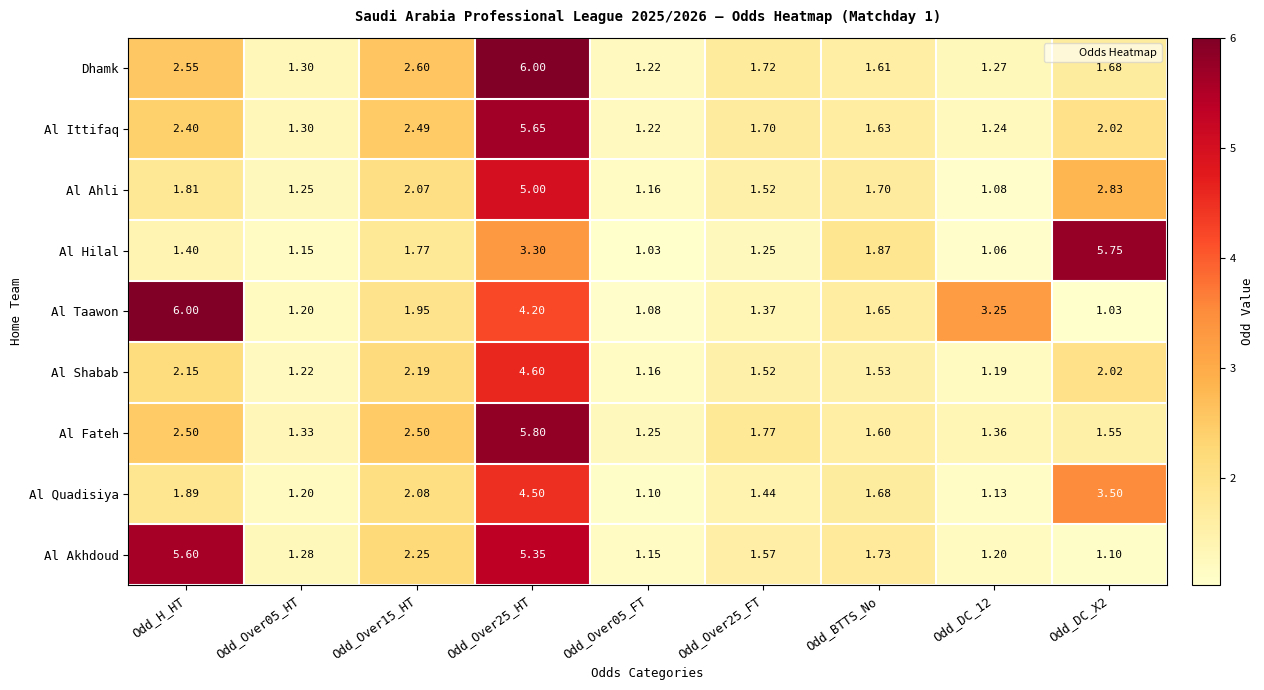

Which series has the largest total across all categories?

Al Taawon